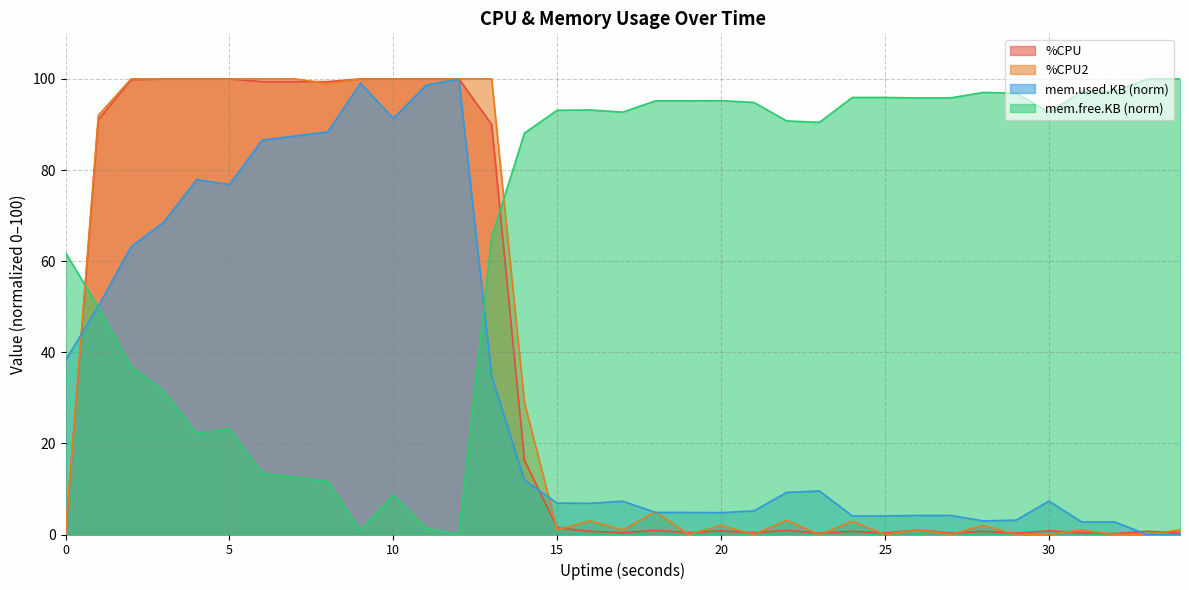

What are all the series names shown in the legend?

%CPU, %CPU2, mem.used.KB (norm), mem.free.KB (norm)